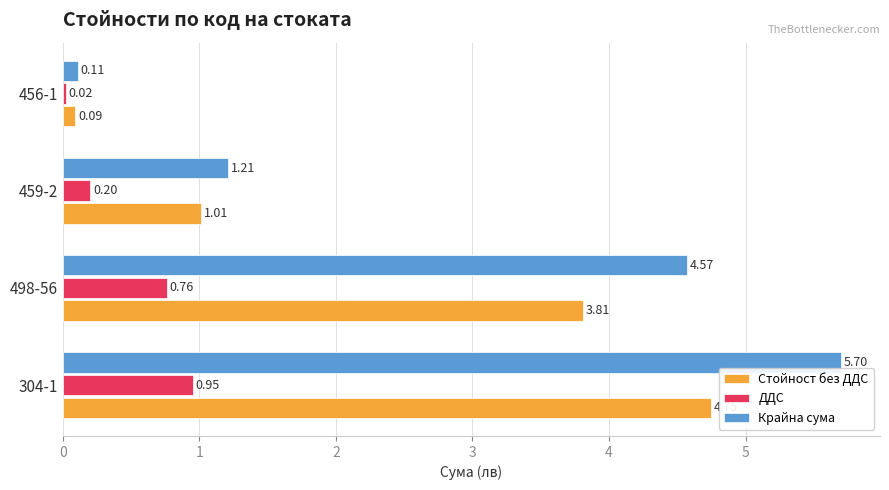

List the labels in order of Стойност без ДДС value, largest first.

304-1, 498-56, 459-2, 456-1